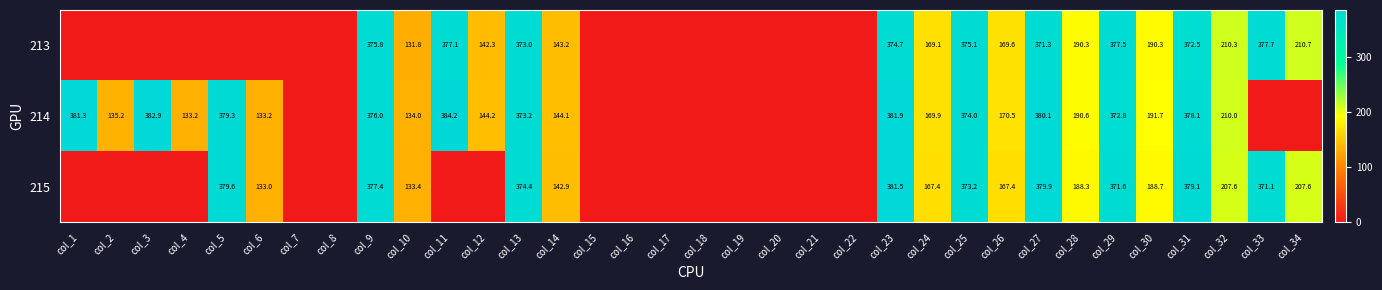

At which category is the sum across all series the highest?

col_23